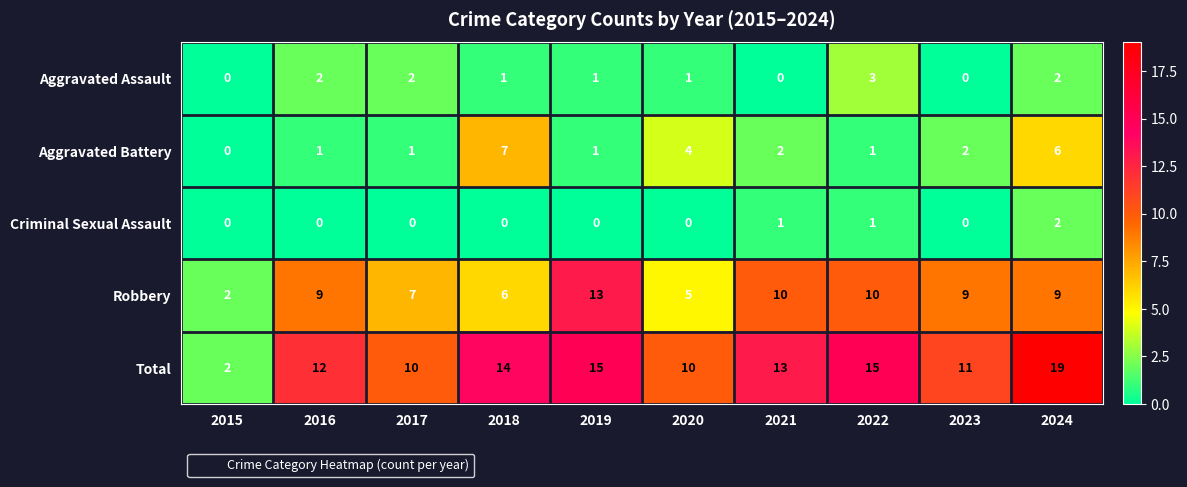

Is the value of Aggravated Assault at 2018 greater than the value of Total at 2024?

No